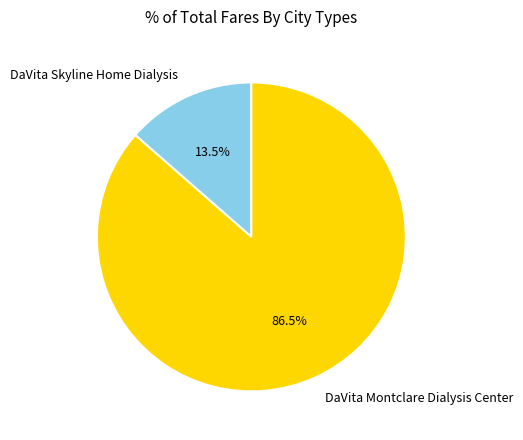

To the nearest percent, what is the combined percentage of DaVita Skyline Home Dialysis and DaVita Montclare Dialysis Center?

100%